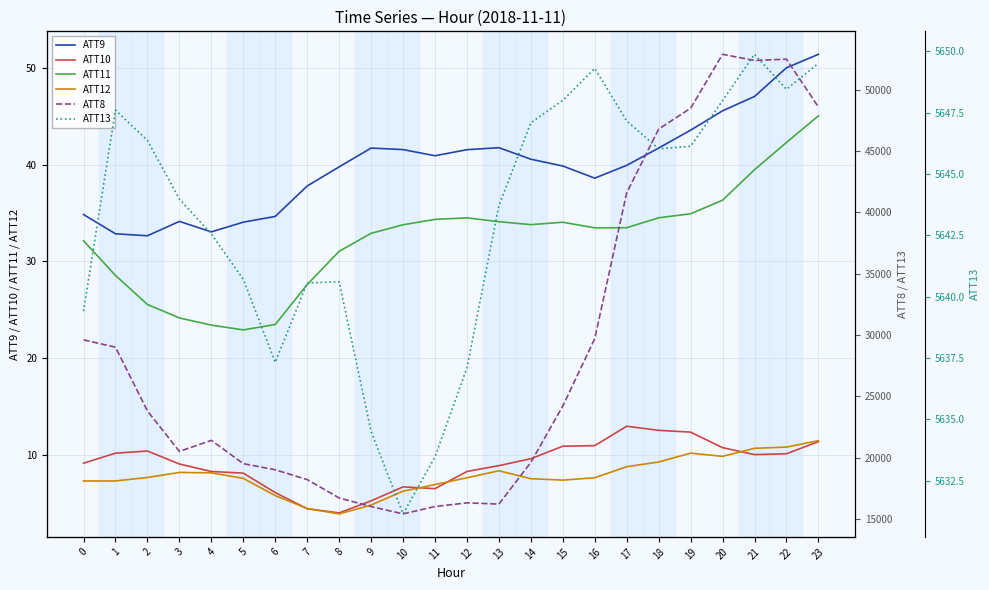

Count the number of categories in the chart.

24